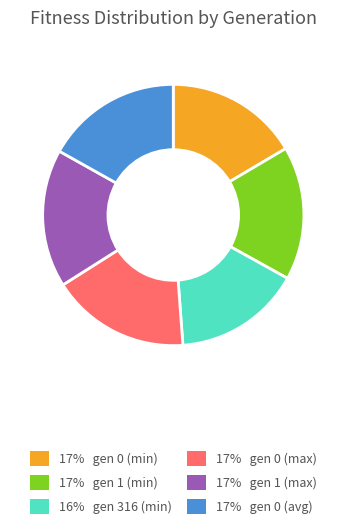

Does any single category account for the majority?

No